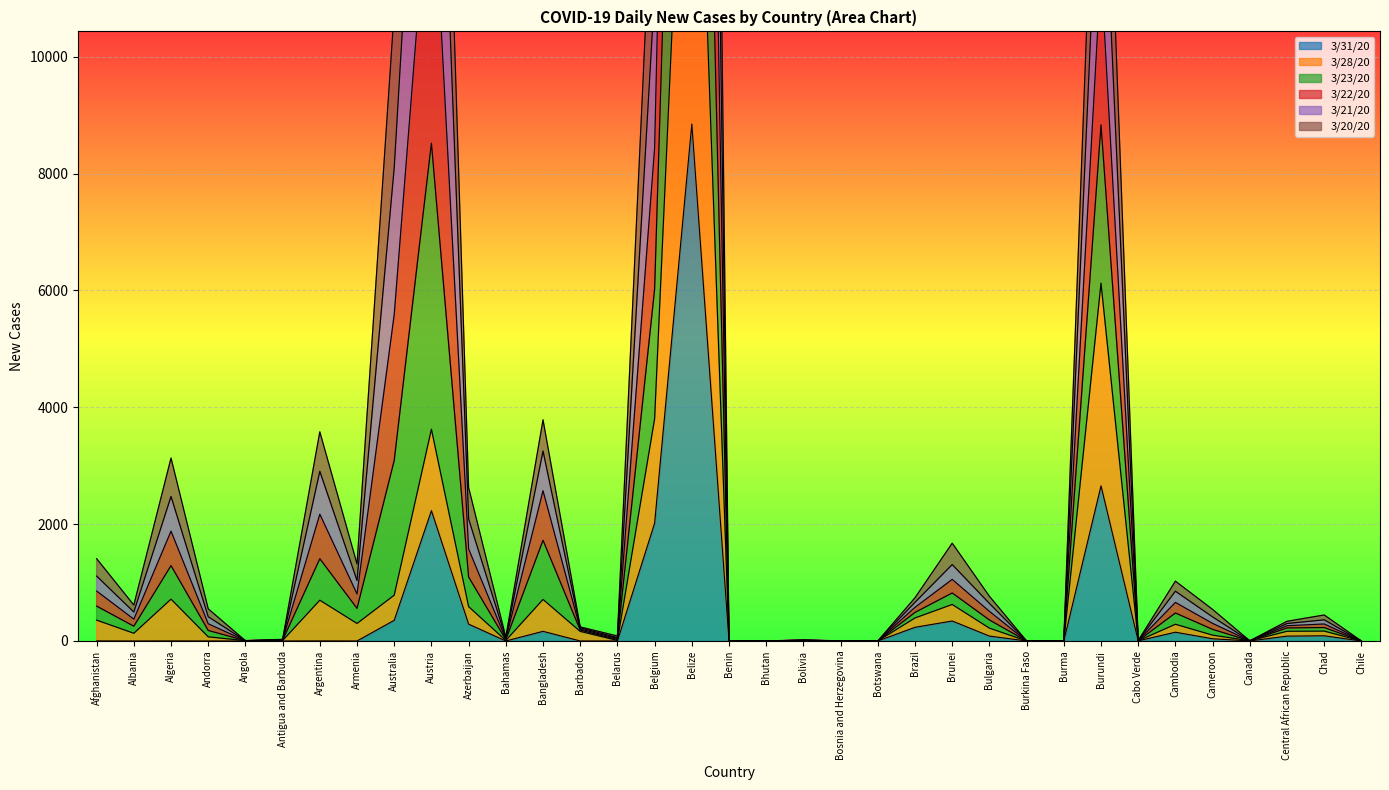

What is the greatest value displayed?

54825